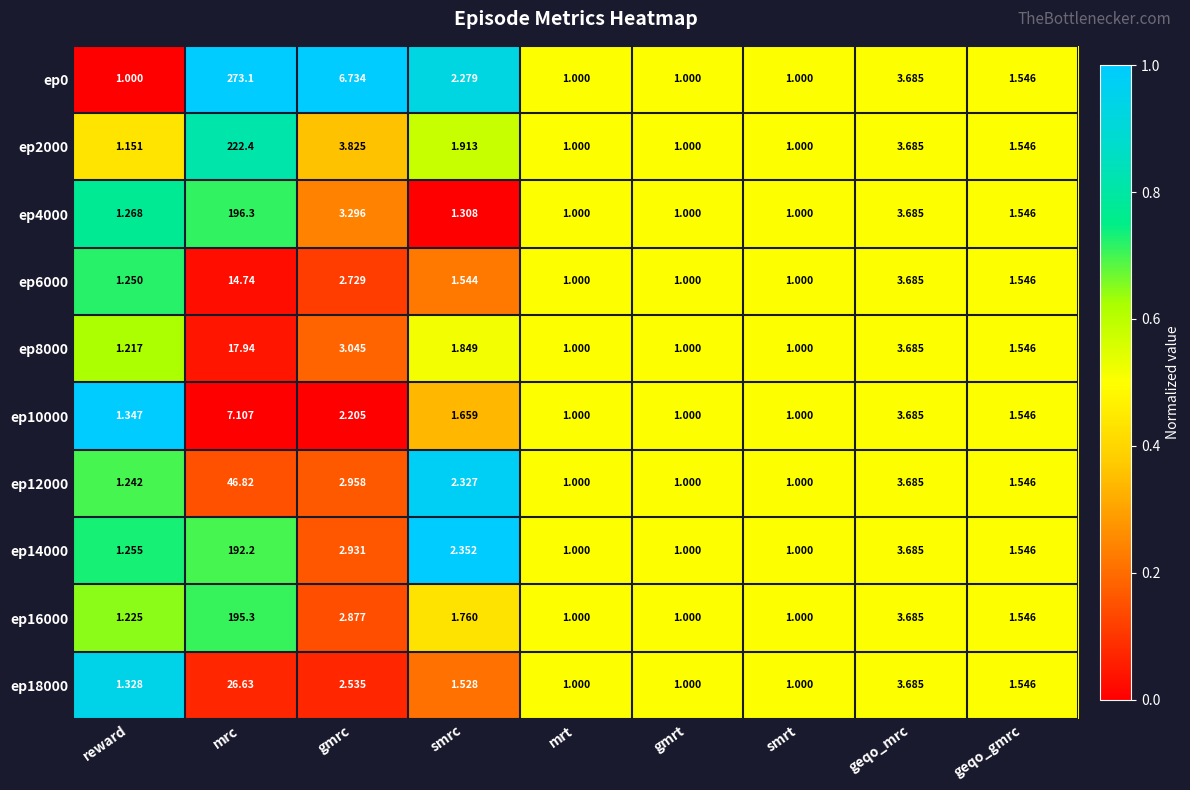

At which category does the chart reach its peak across all series?

mrc